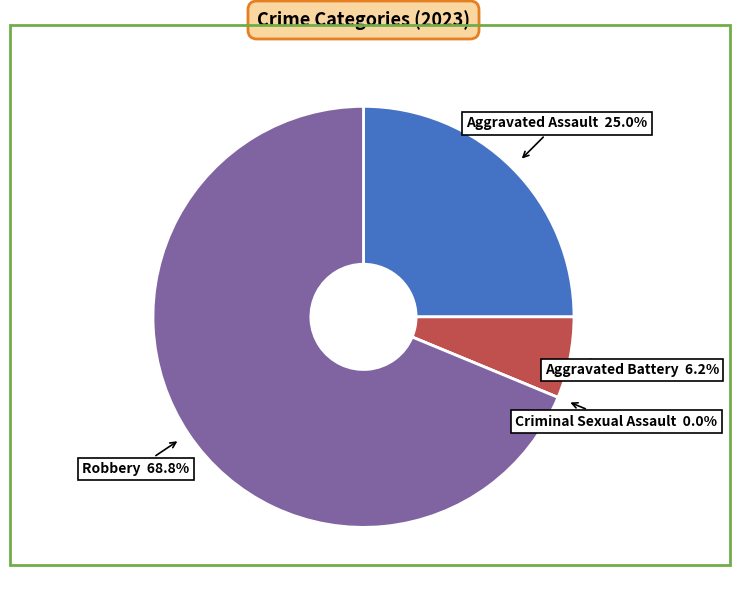

What percentage is NOT represented by Aggravated Assault?

75.0%